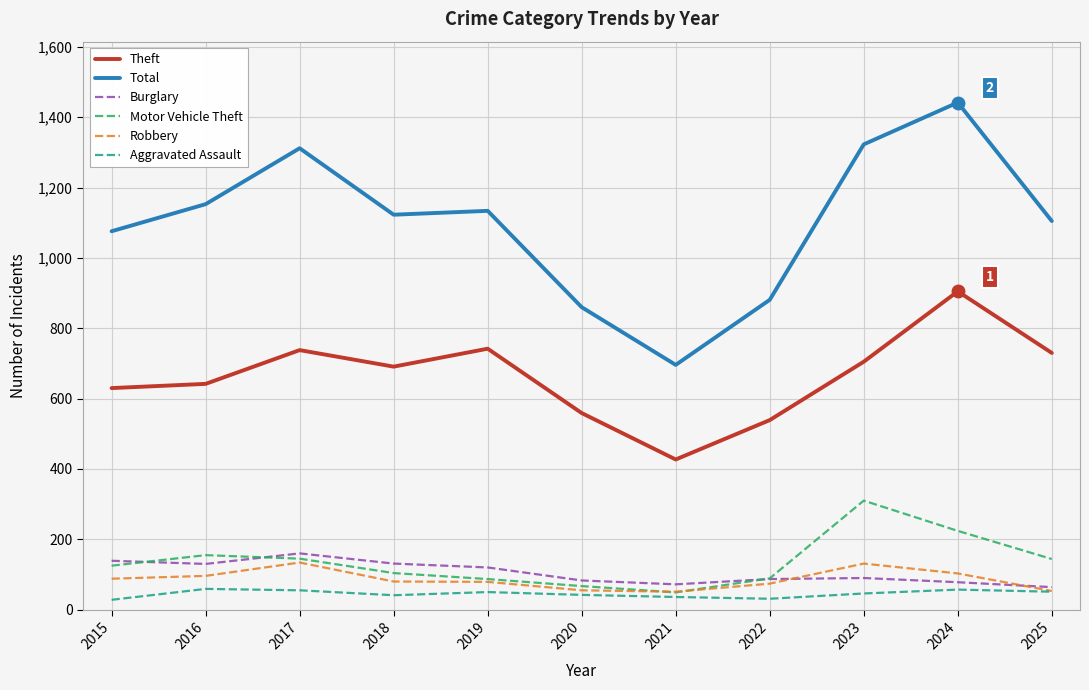

What is the minimum value for Motor Vehicle Theft?

49